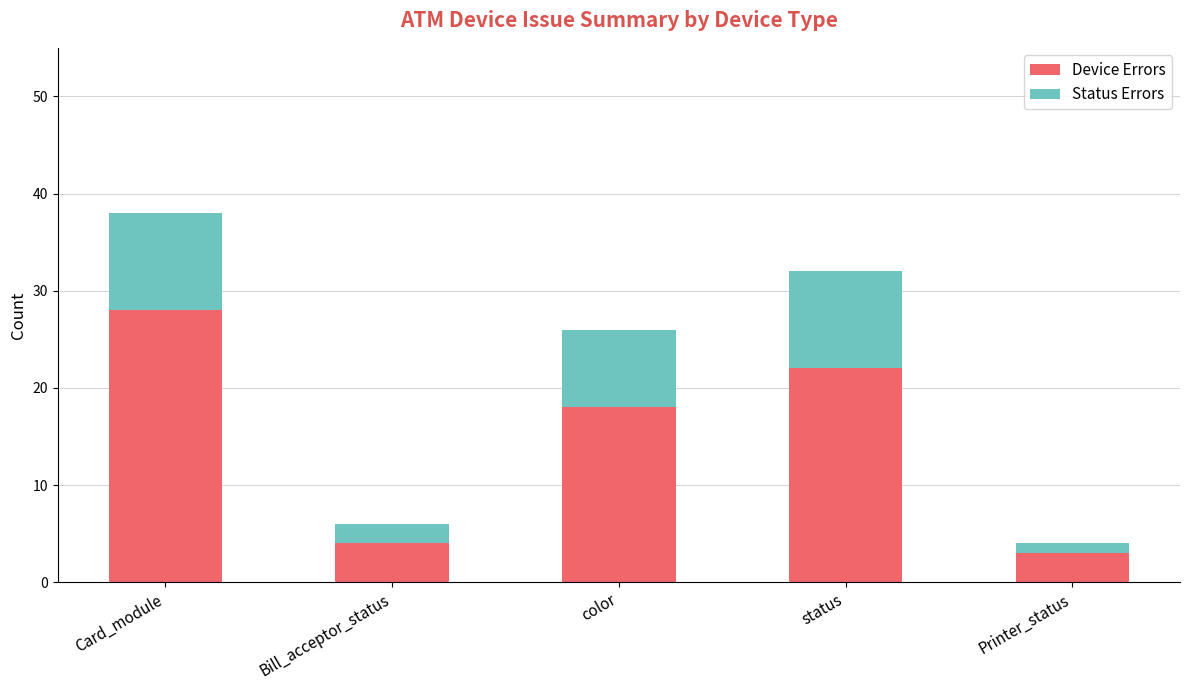

At which category is the sum across all series the highest?

Card_module